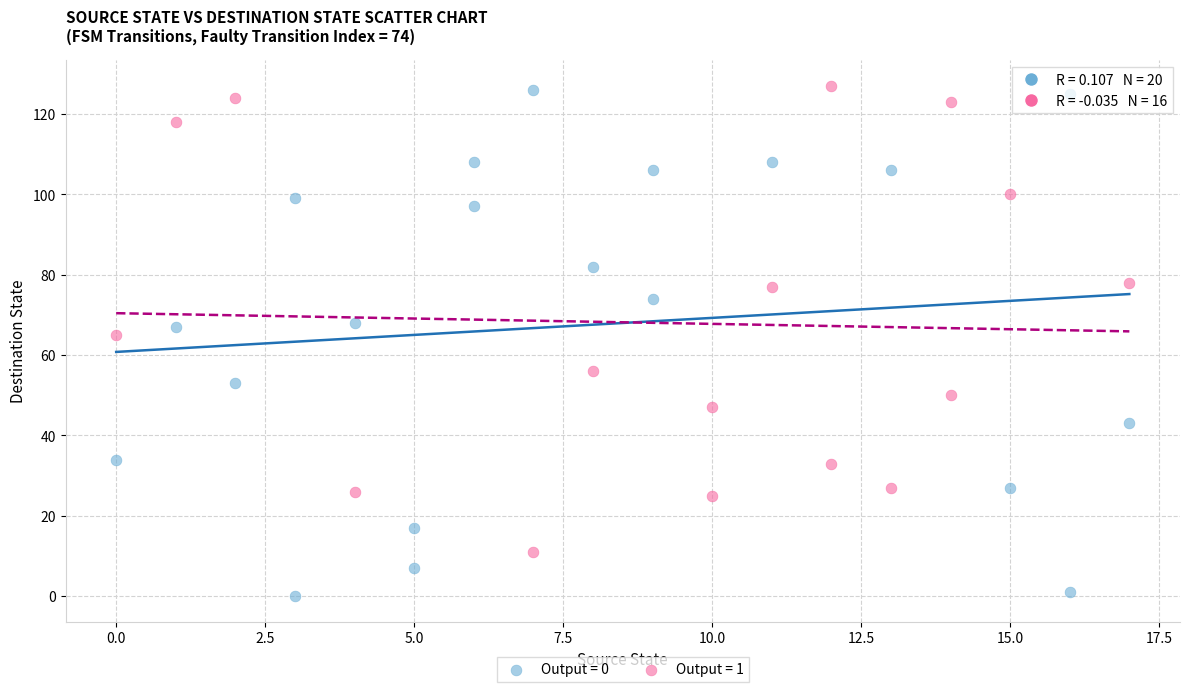

Which series contains the lowest Y value?

Output = 0